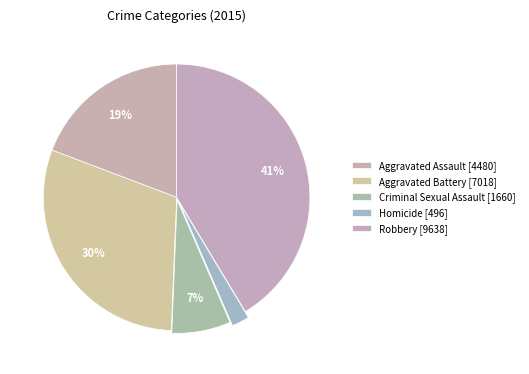

What percentage is the Aggravated Assault slice, to the nearest percent?

19%